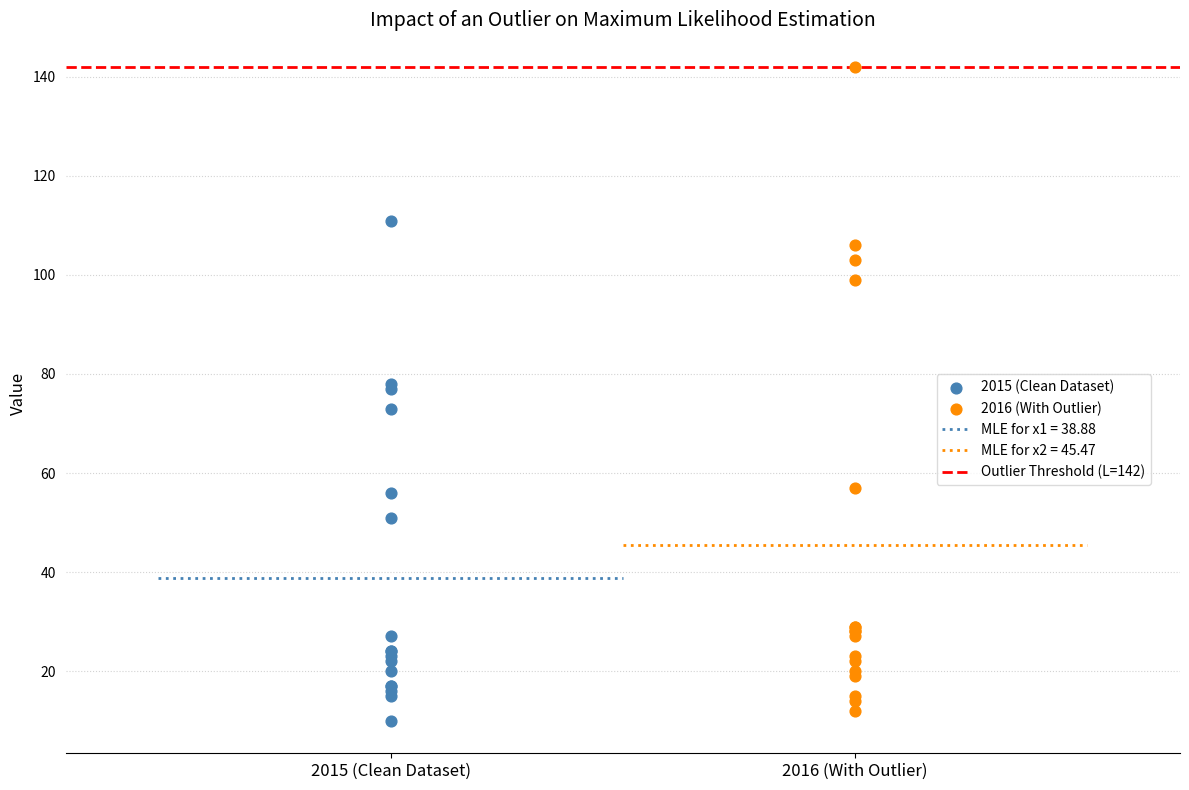

Which series contains the highest Y value?

2016 (With Outlier)